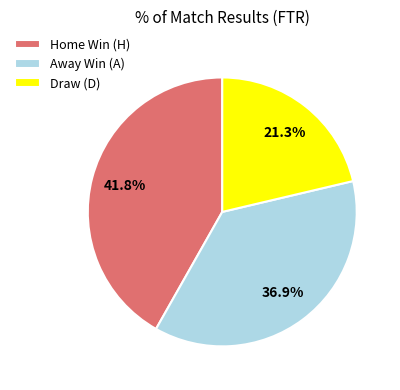

Does any single category account for the majority?

No